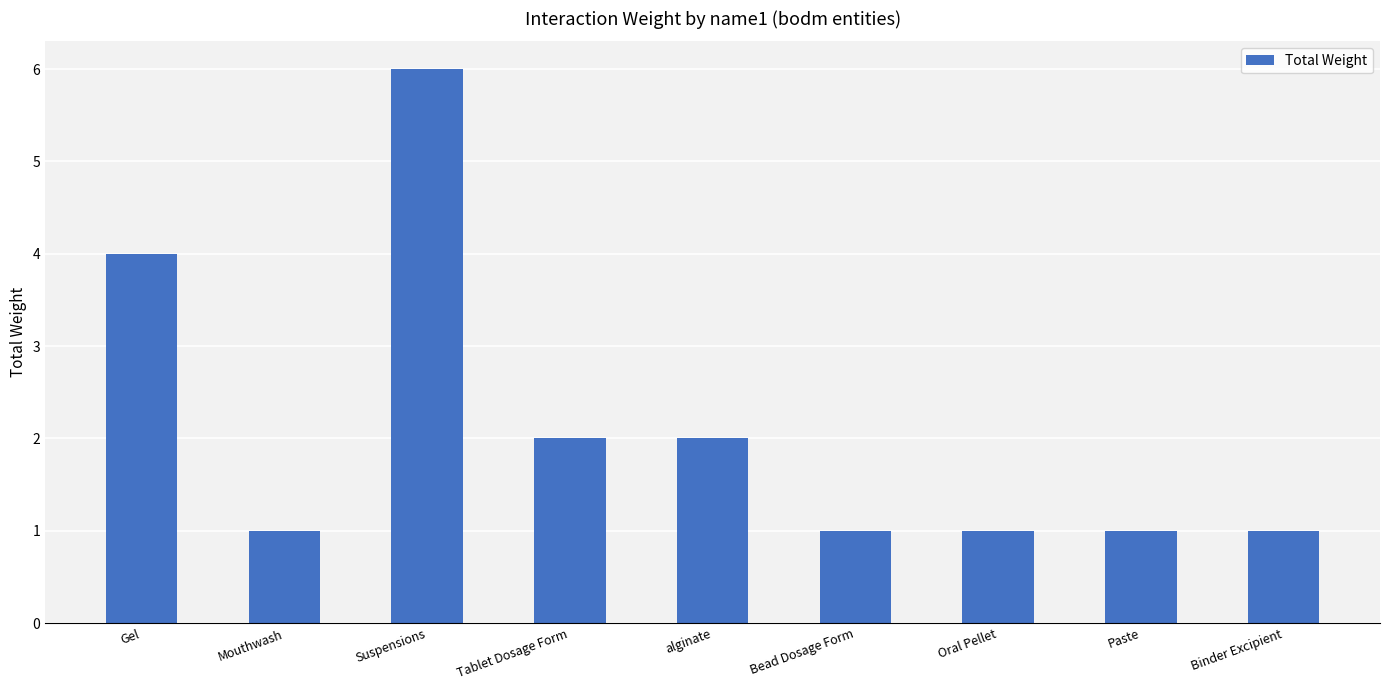

Reading left to right, extract all data points from this chart.

Gel=4	Mouthwash=1	Suspensions=6	Tablet Dosage Form=2	alginate=2	Bead Dosage Form=1	Oral Pellet=1	Paste=1	Binder Excipient=1